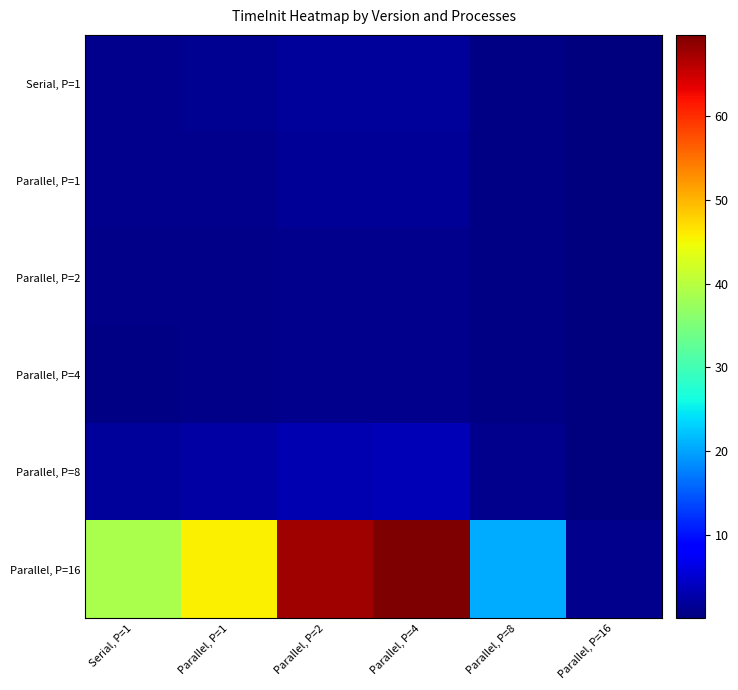

List the series in order of their peak value, lowest first.

Parallel, P=4, Parallel, P=2, Parallel, P=1, Serial, P=1, Parallel, P=8, Parallel, P=16